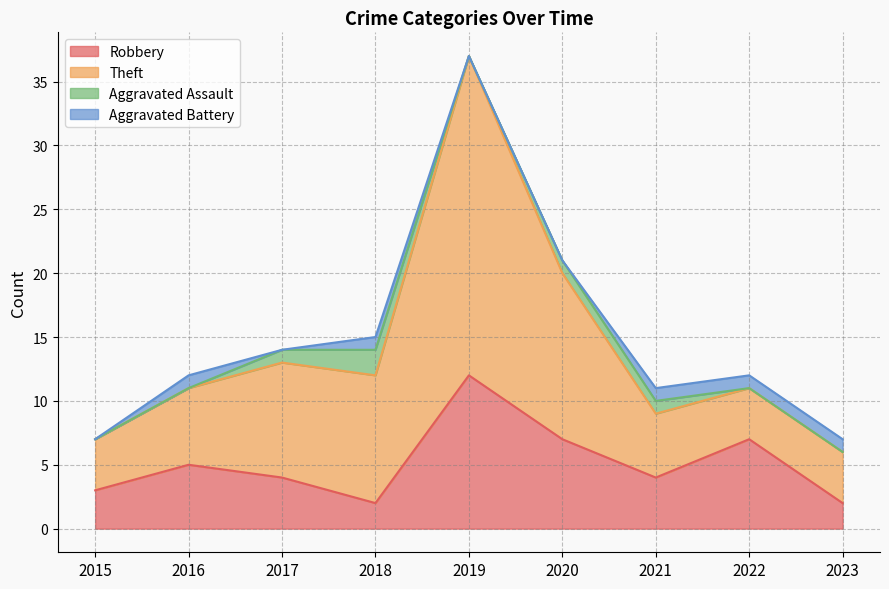

True or false: Robbery has a value of 2 at 2018.

True